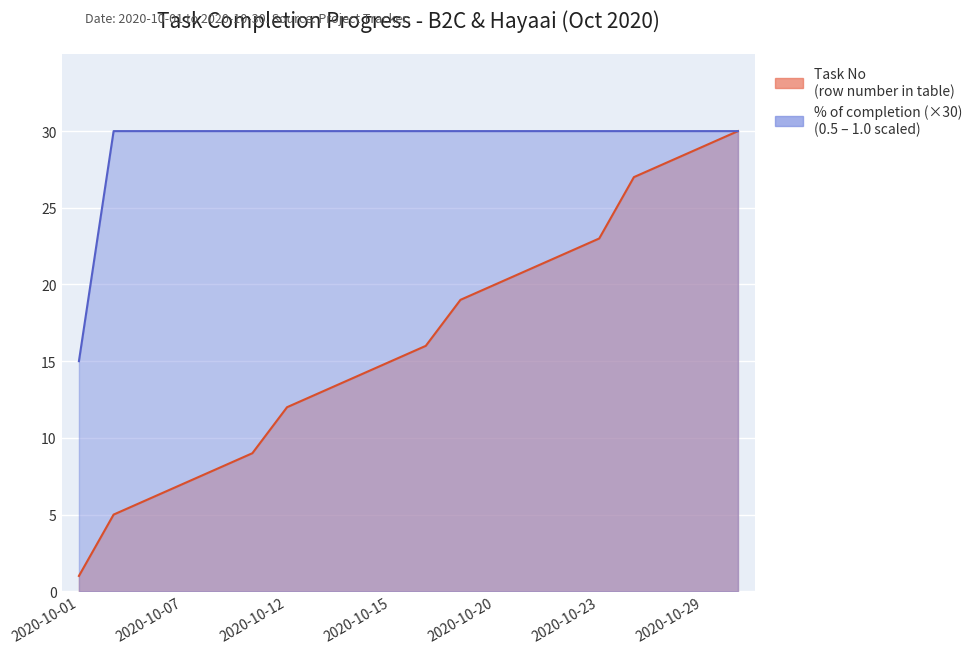

Between 2020-10-27 and 2020-10-28, which series saw the biggest shift?

Task No